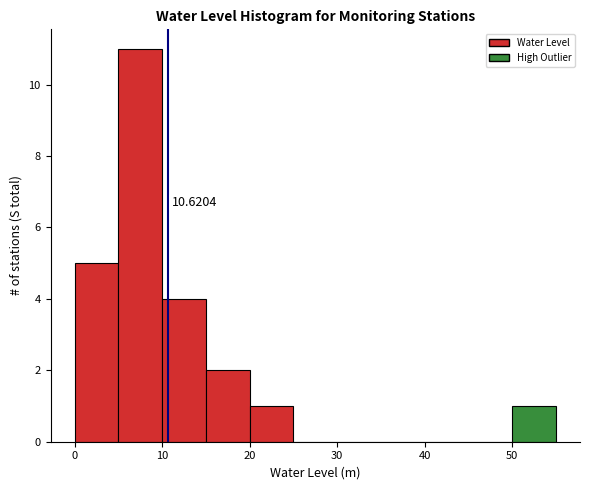

Over which range of the x-axis is the bar tallest?

5 to 10